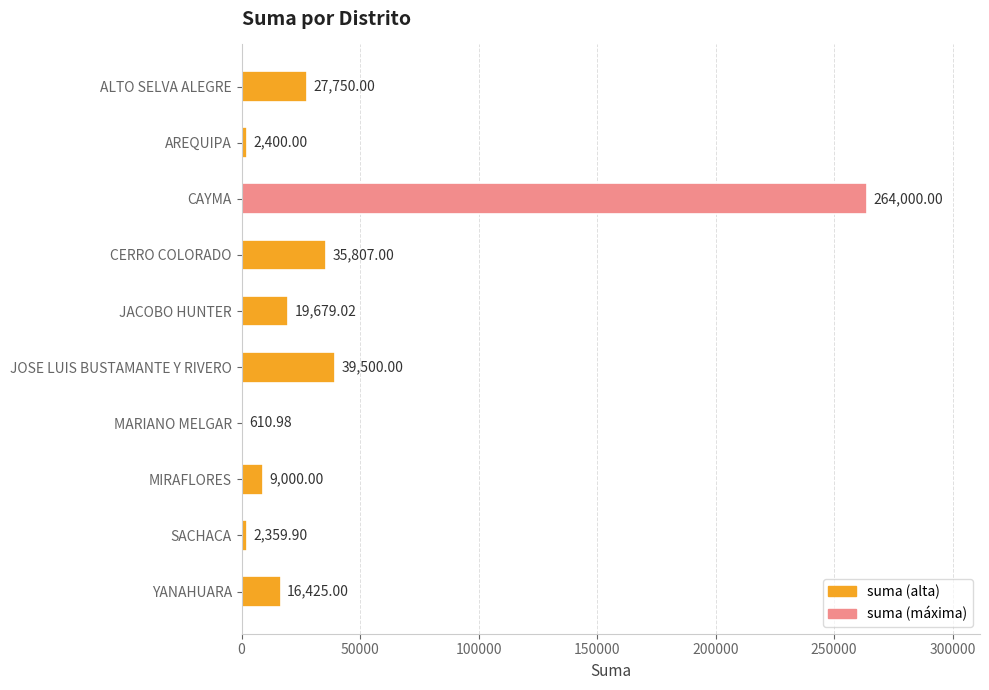

What is the sum of all values?

417531.9